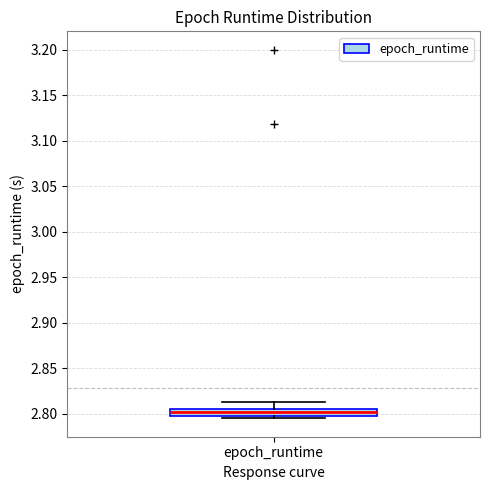

Where does the upper whisker of the box for epoch_runtime end on the y-axis? The values are not printed on the chart, so give them approximately, as read against the axis.

2.815